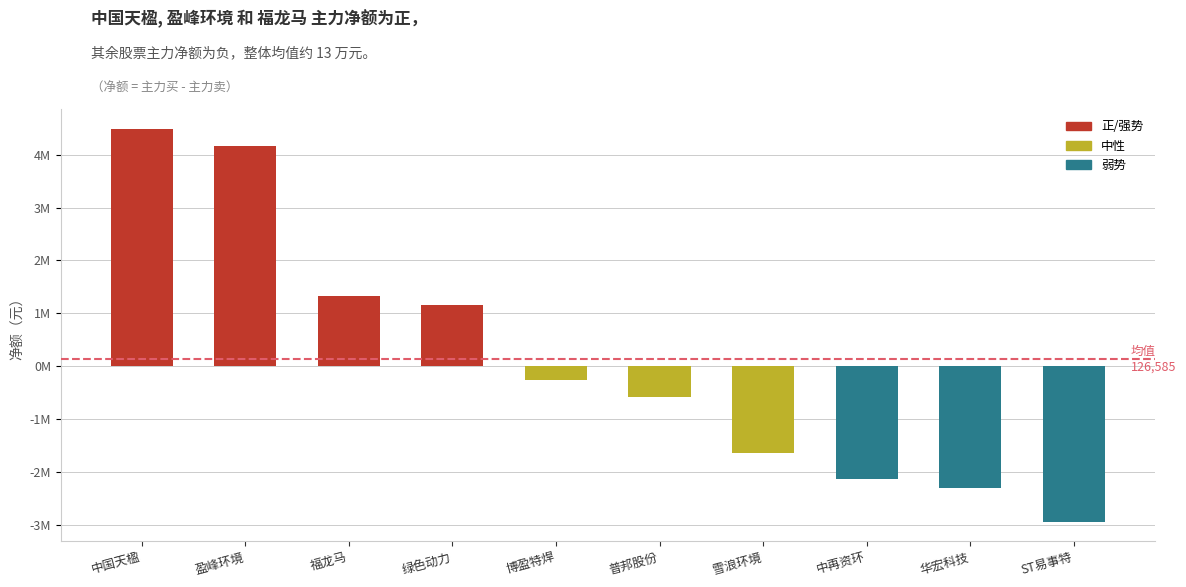

What is the change in value from 盈峰环境 to 福龙马?

-2837338